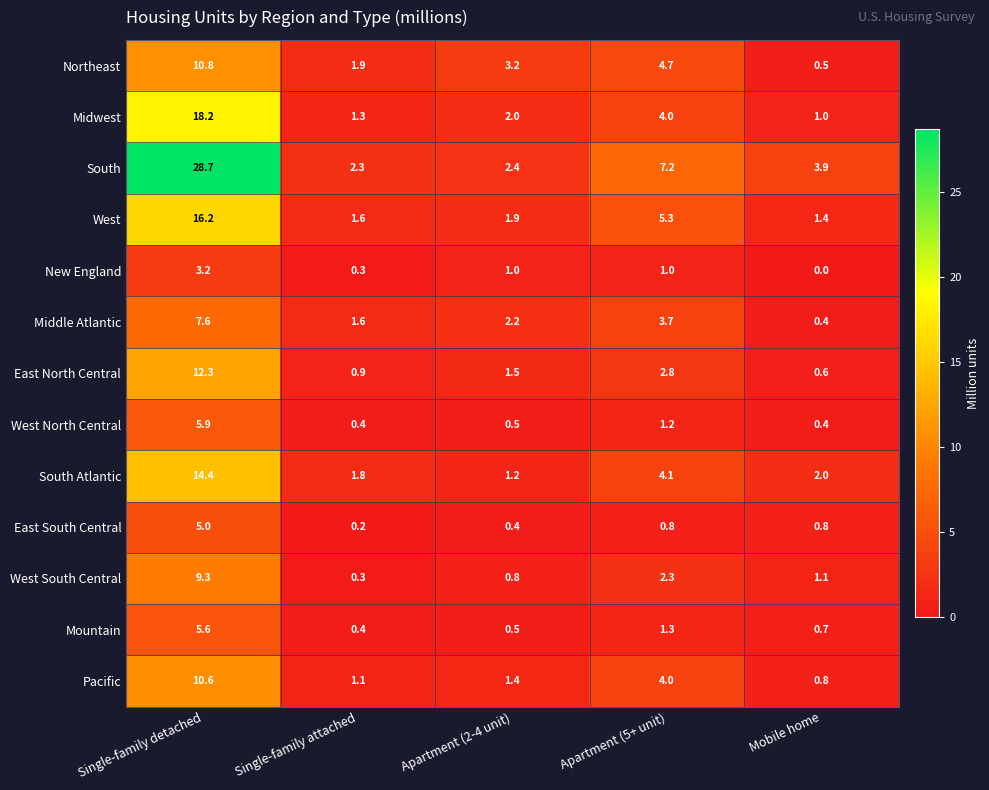

Rank the series by their maximum value, from lowest to highest.

New England, East South Central, Mountain, West North Central, Middle Atlantic, West South Central, Pacific, Northeast, East North Central, South Atlantic, West, Midwest, South